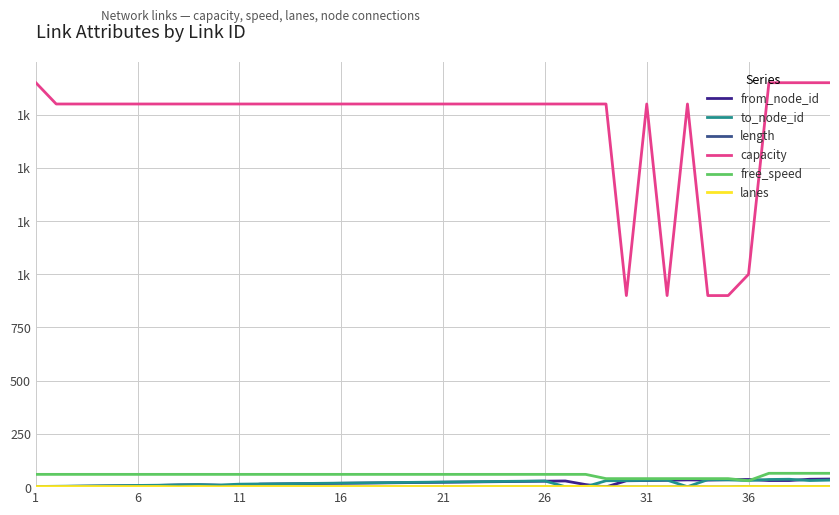

Does the chart display data point markers on the line(s)?

No